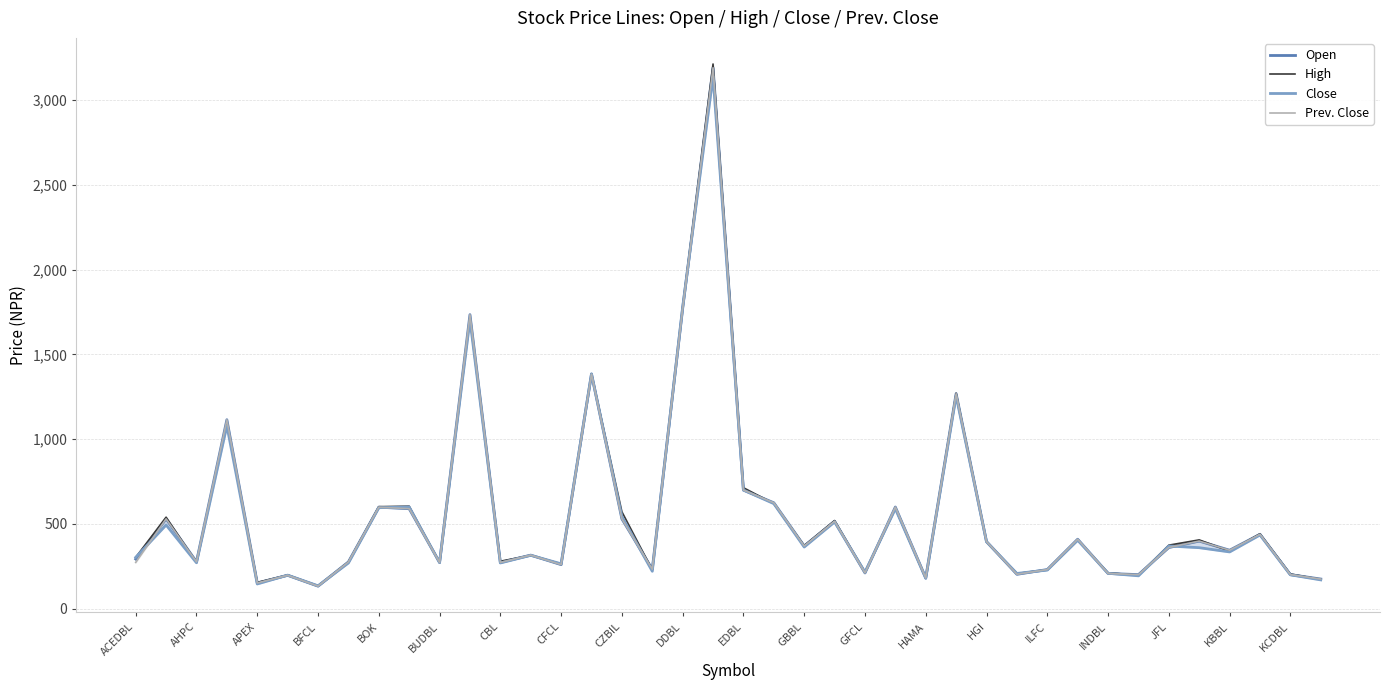

What is the sum of the Prev. Close values at 23 and HGI?

776